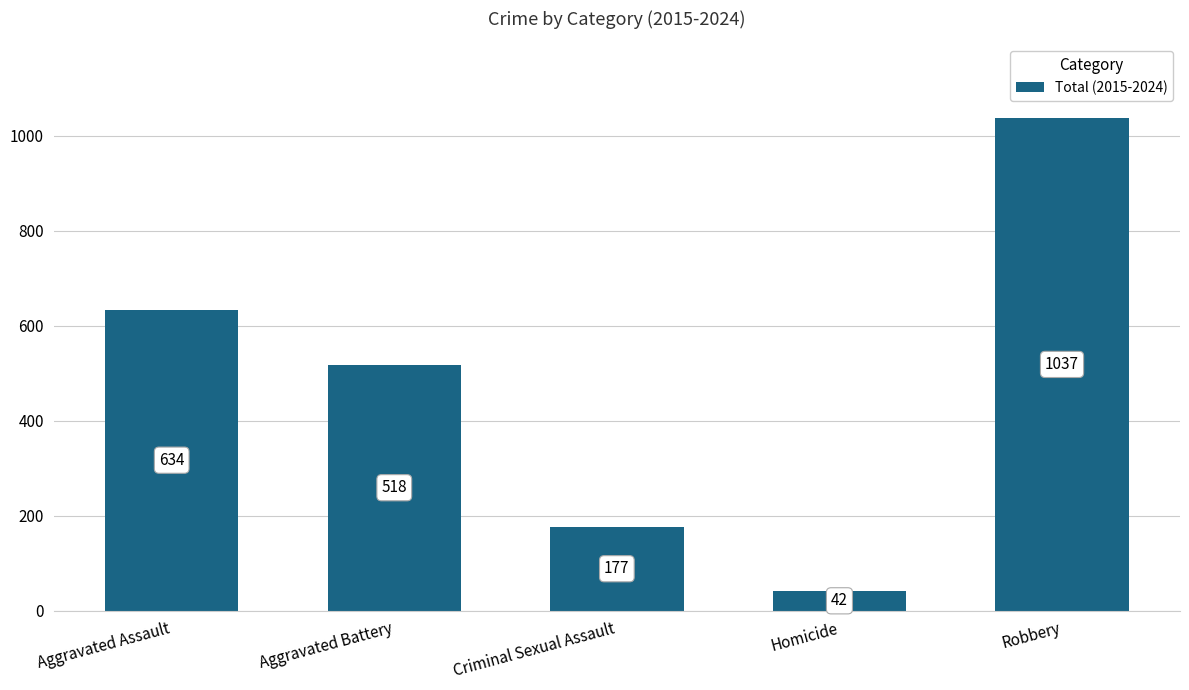

Between Robbery and Aggravated Battery, which is larger?

Robbery